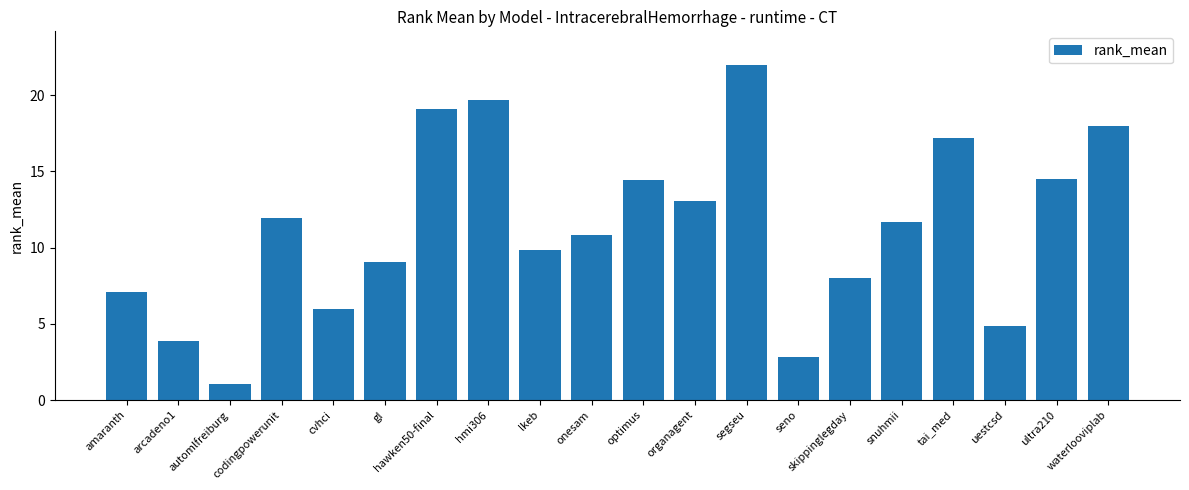

Which has a higher value, onesam or automlfreiburg?

onesam